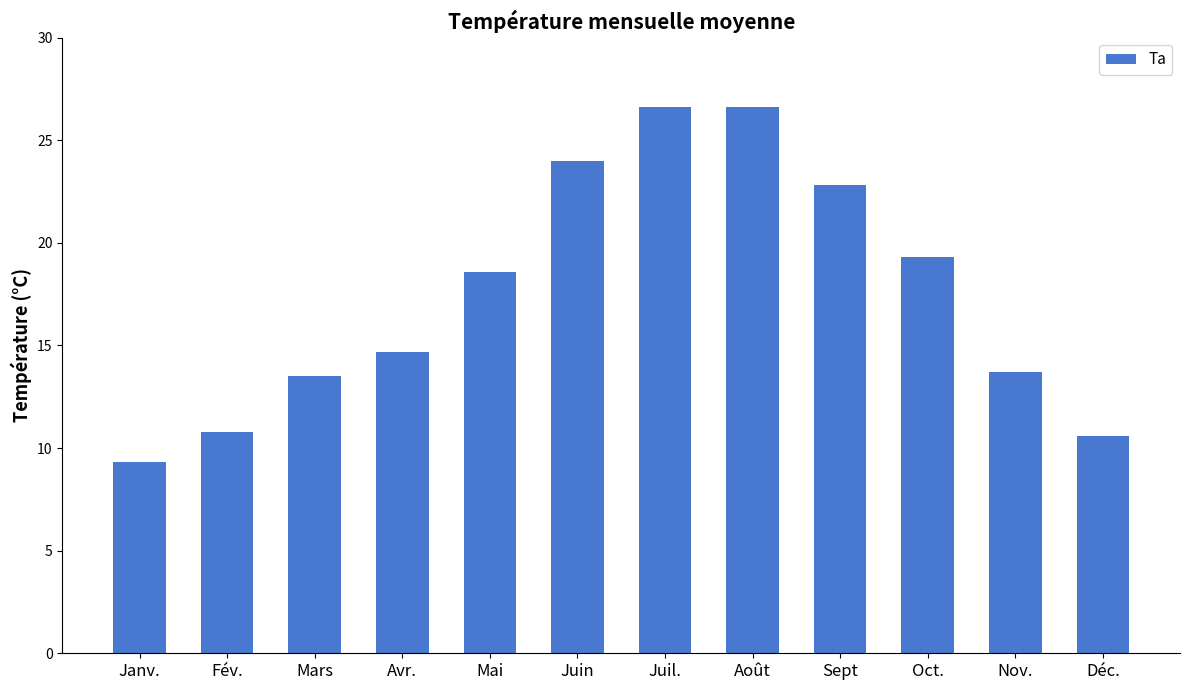

Read the value at Avr..

14.7